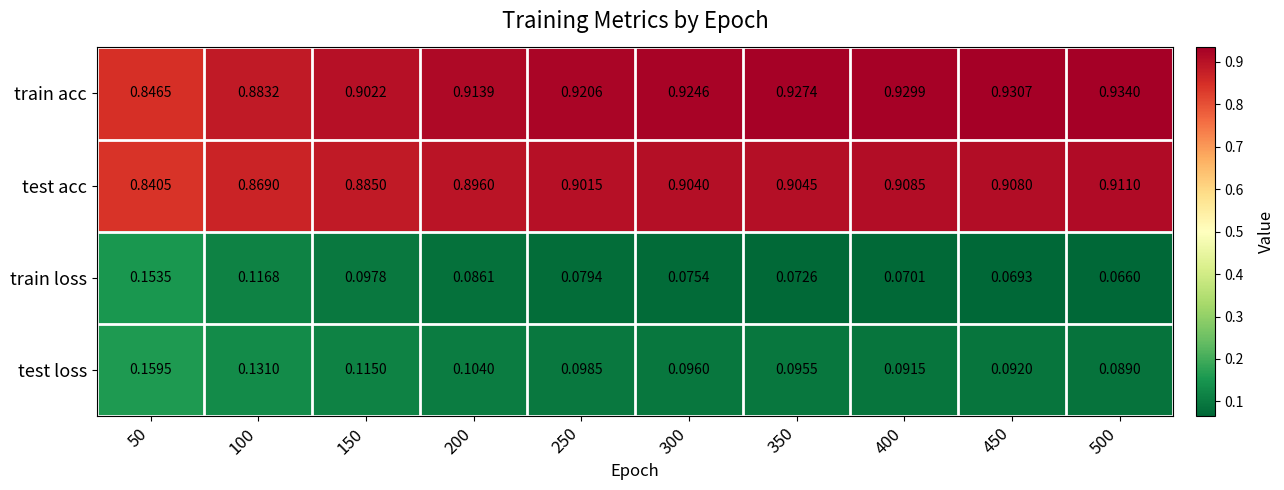

At 200, list the series in order from largest to smallest.

train acc, test acc, test loss, train loss